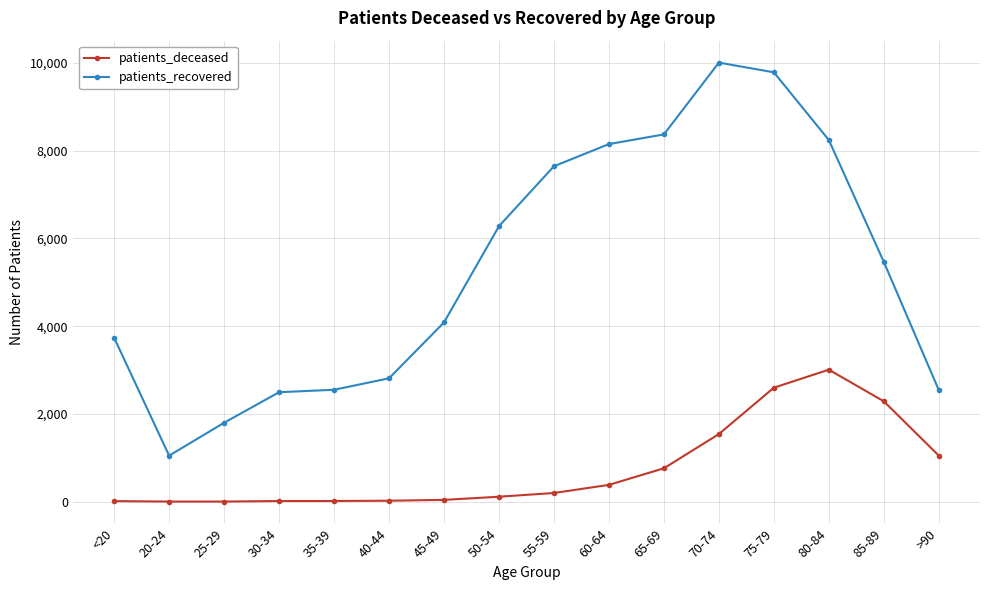

True or false: patients_deceased and patients_recovered intersect in this chart.

False